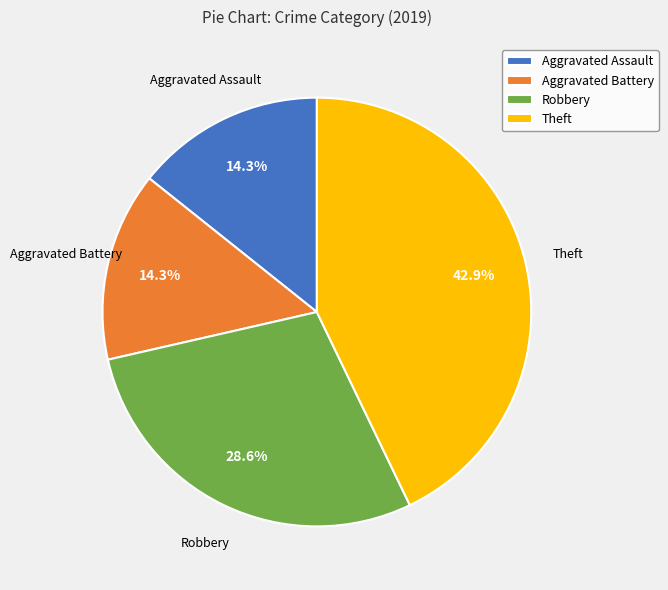

Is there a majority slice in this chart?

No